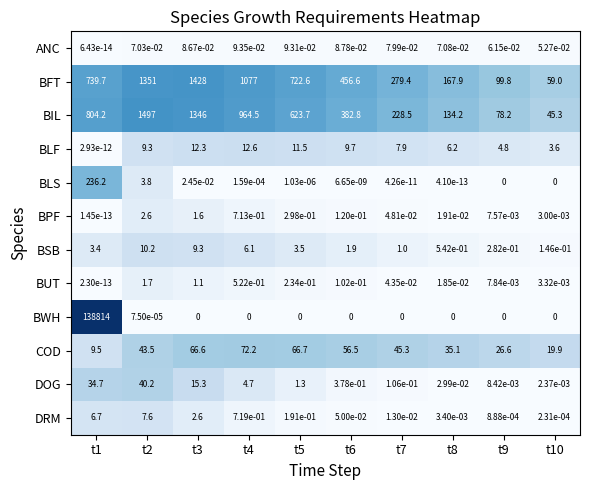

Is it true that BLS equals 0.0 at t5?

True